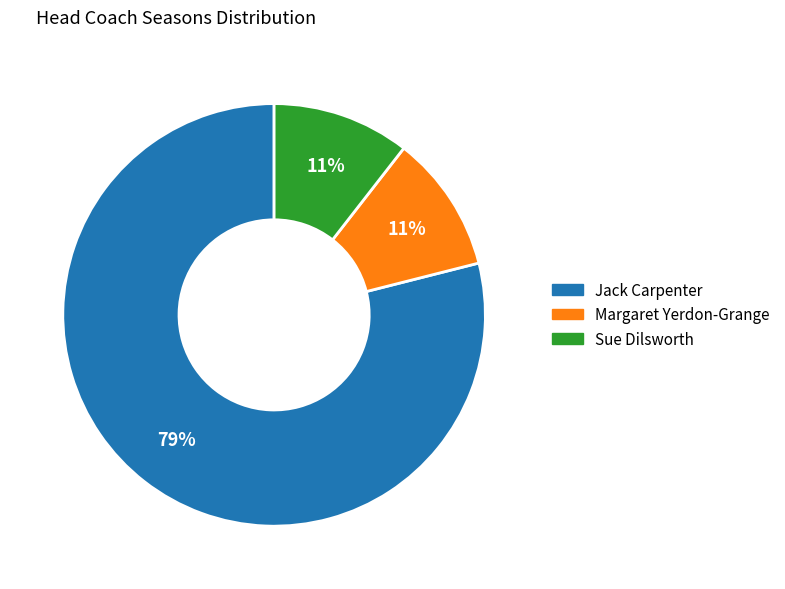

How many segments does this pie chart have?

3